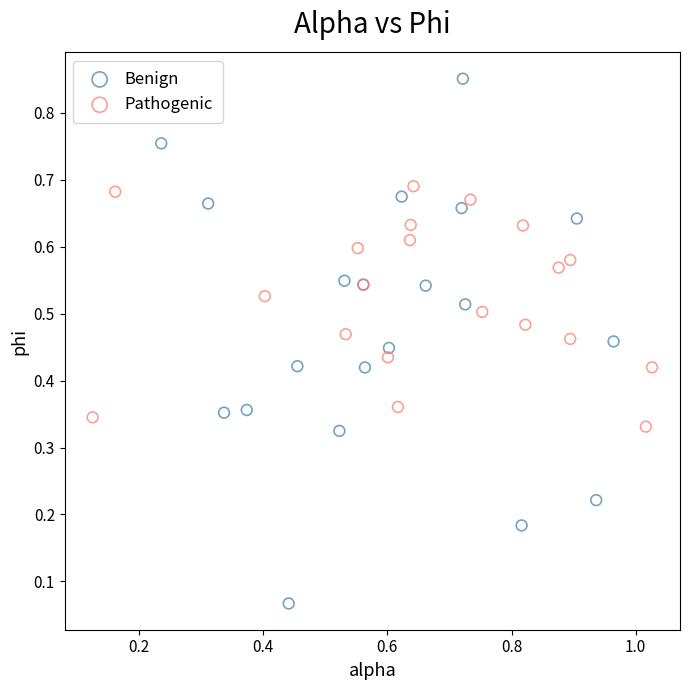

Which series contains the lowest Y value?

Benign